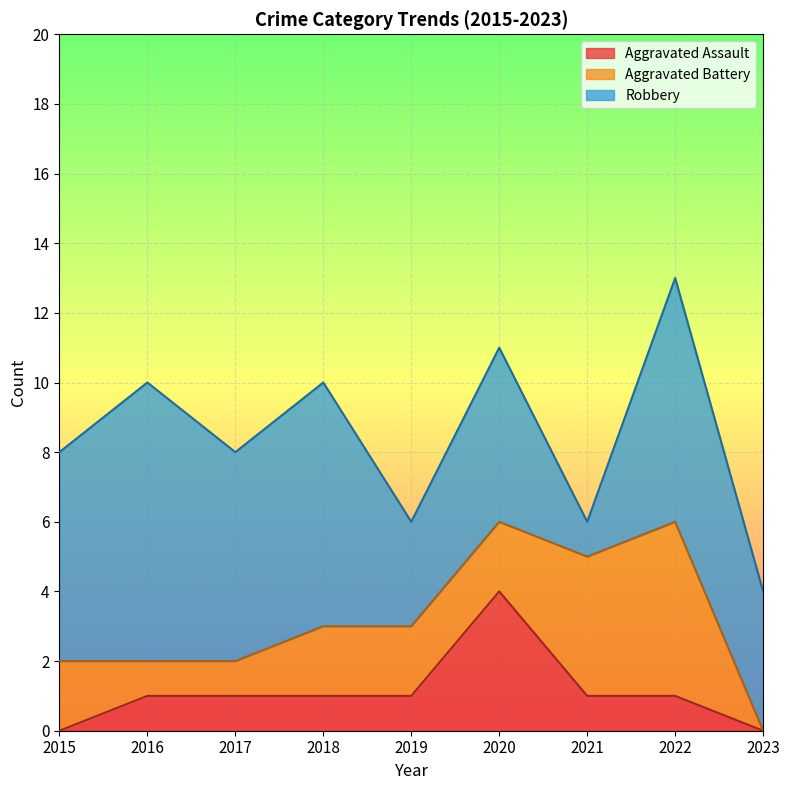

Which series has the widest spread of values?

Robbery